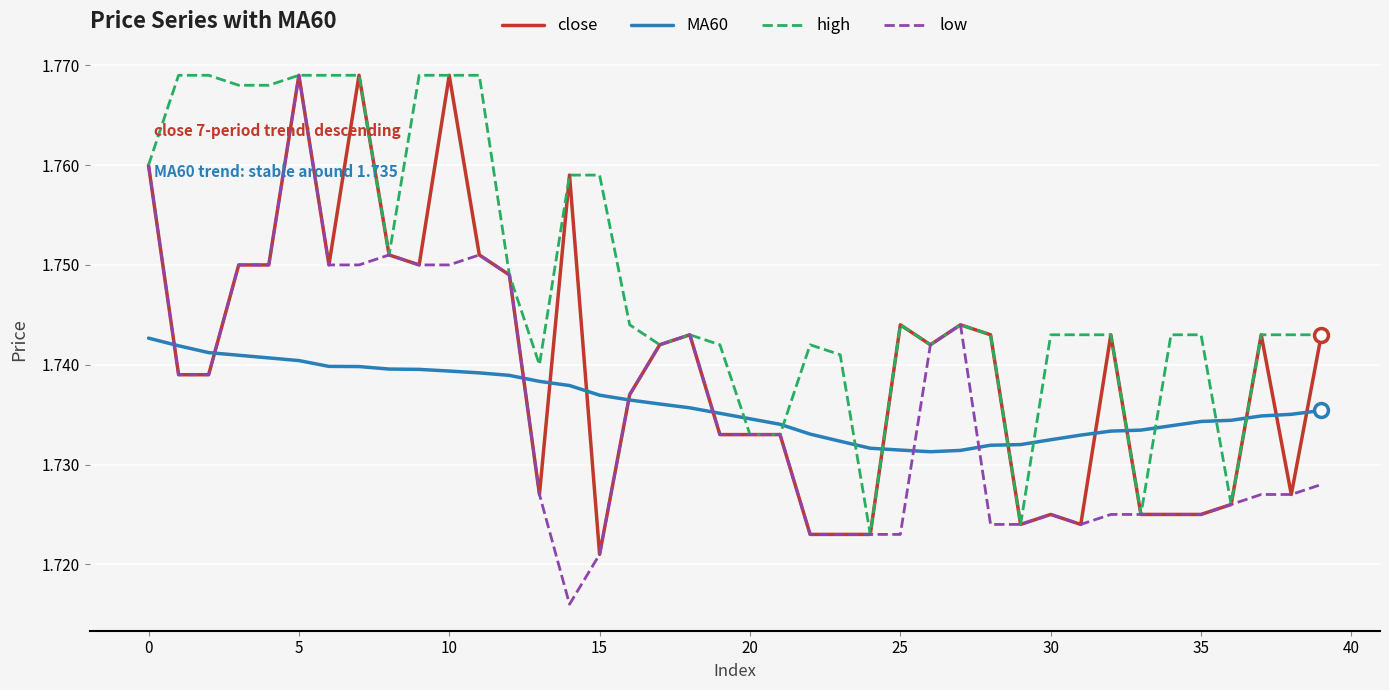

Which series has the largest total across all categories?

high